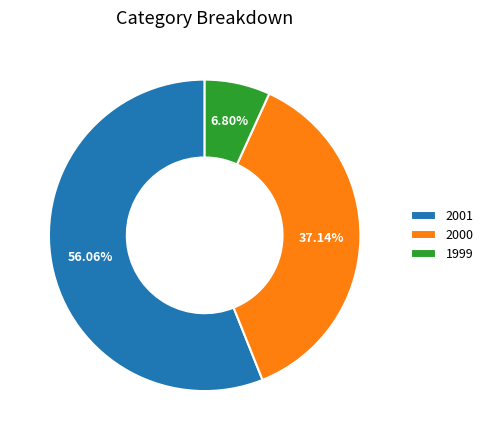

What portion of the pie excludes 1999?

93.2%